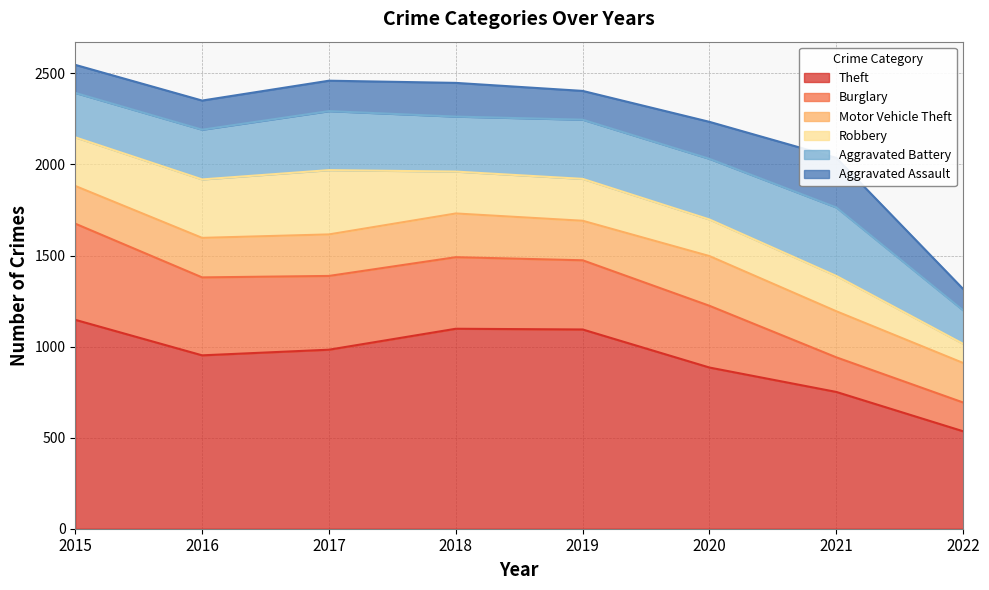

What is the difference between the second highest and minimum values in the Robbery series?

216